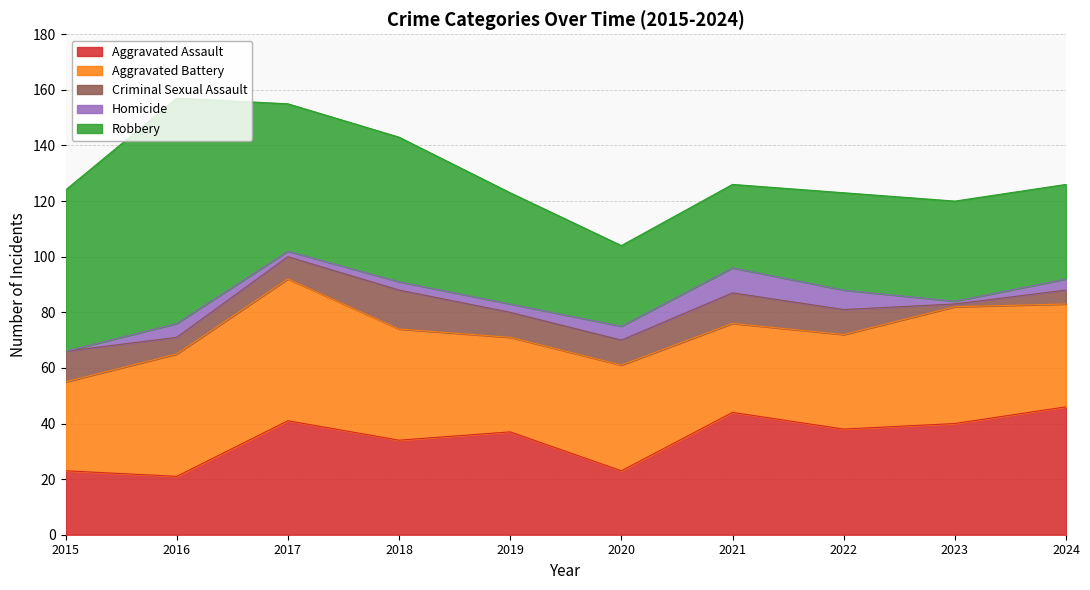

How many data points does each series have?

10